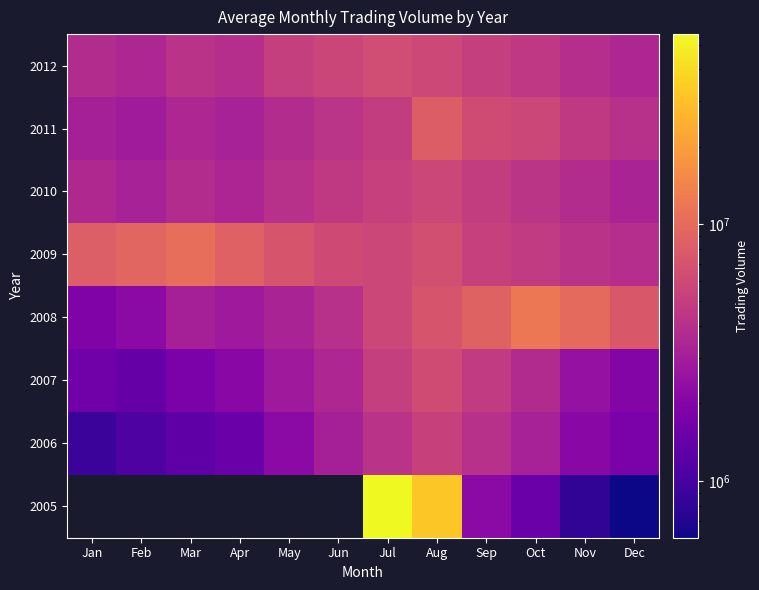

Where does the 2006 series first go above 2200000?

Jun